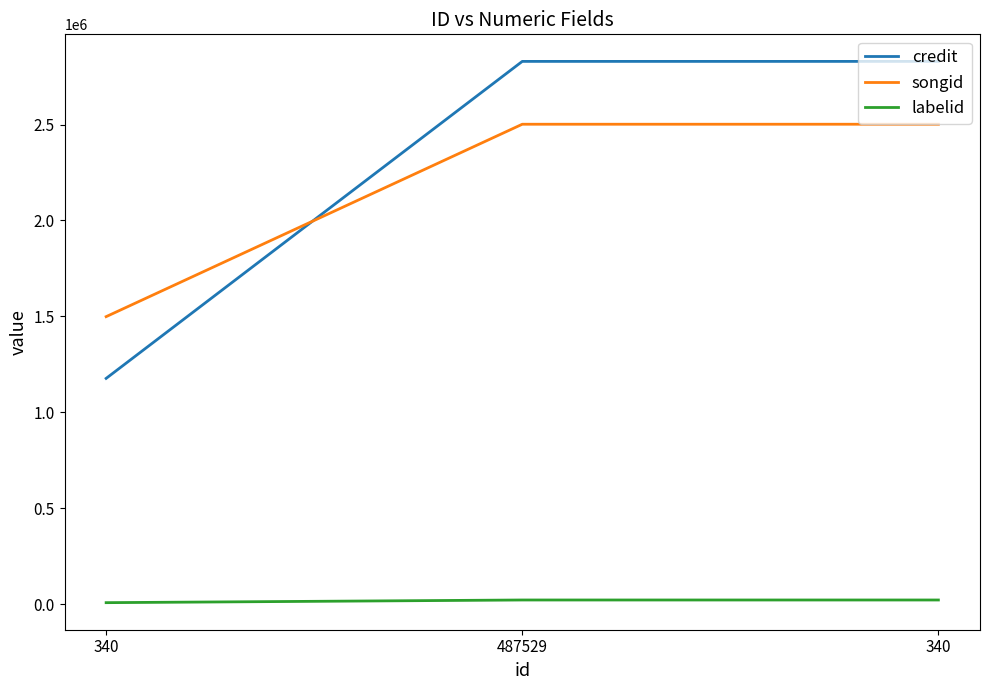

The credit series shows 1623232 at 340. True or false?

False